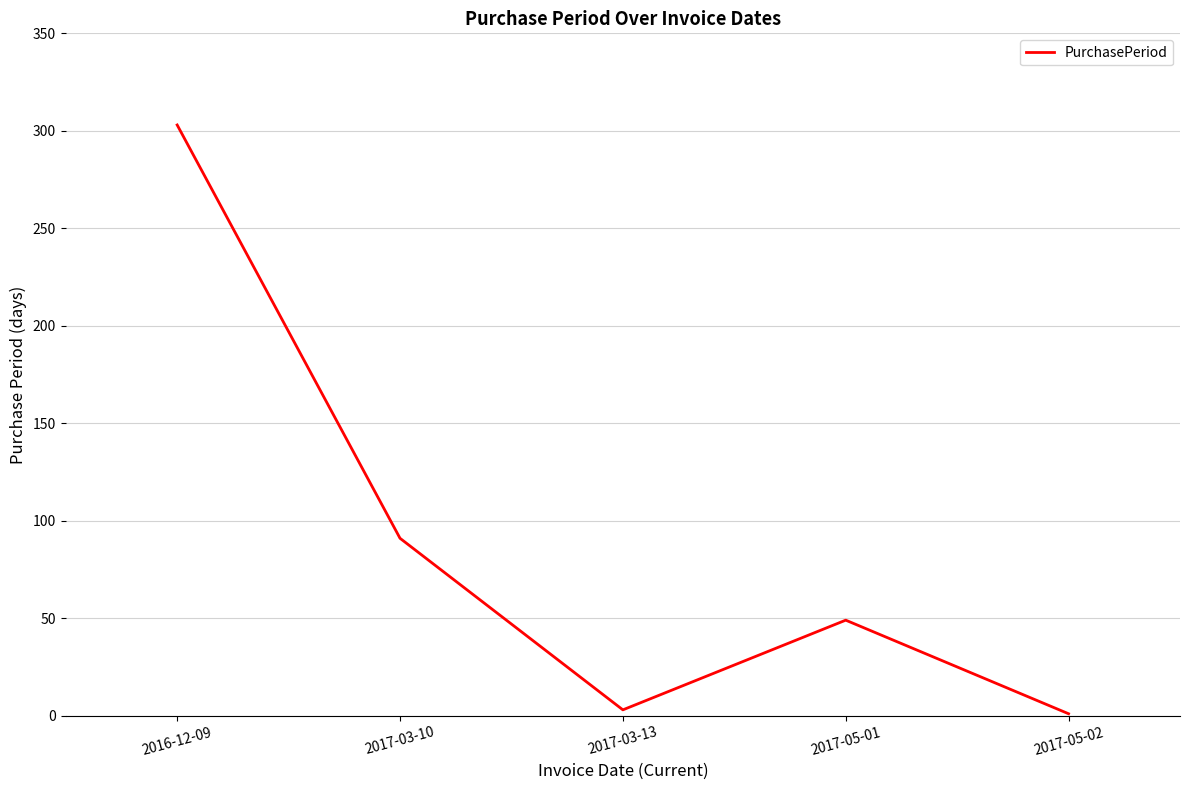

At which category does the data reach its first local peak?

2017-05-01